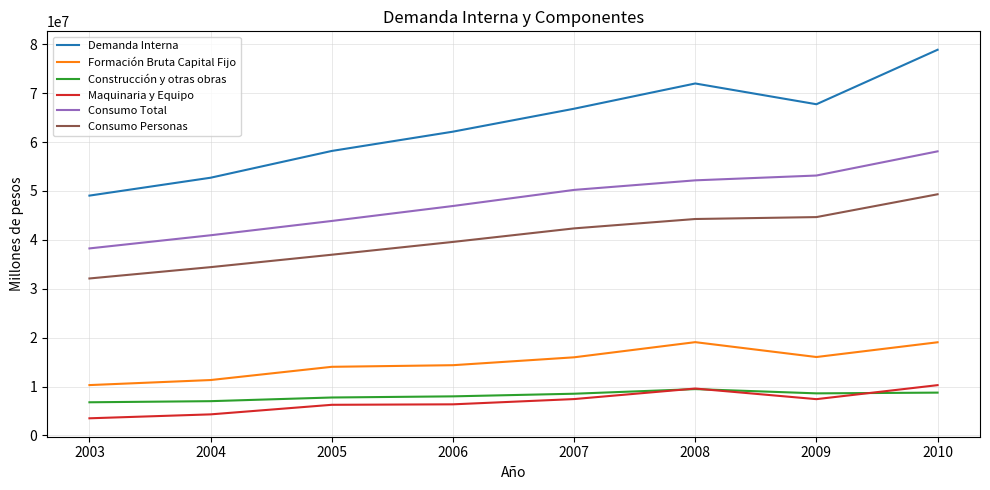

What is the difference between the highest and lowest values at 2003?

45536609